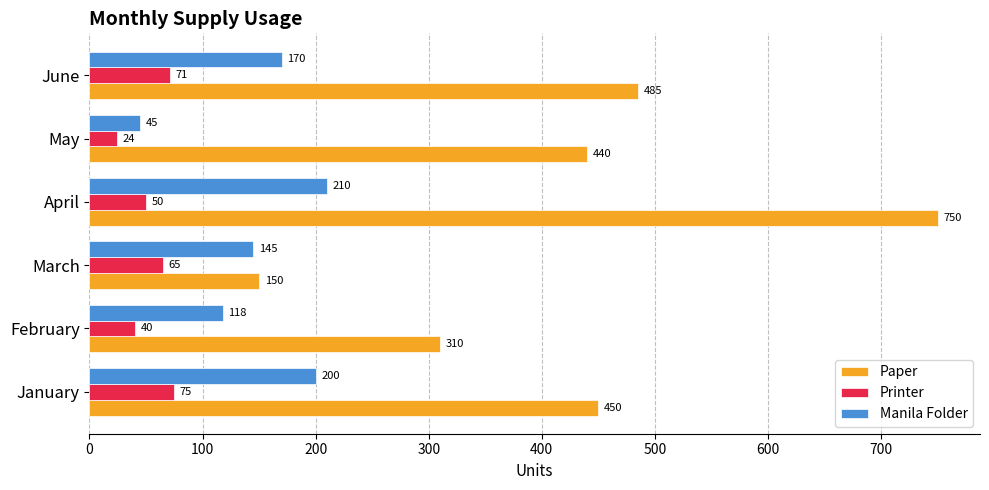

What is the sum of the Manila Folder values at May and April?

255